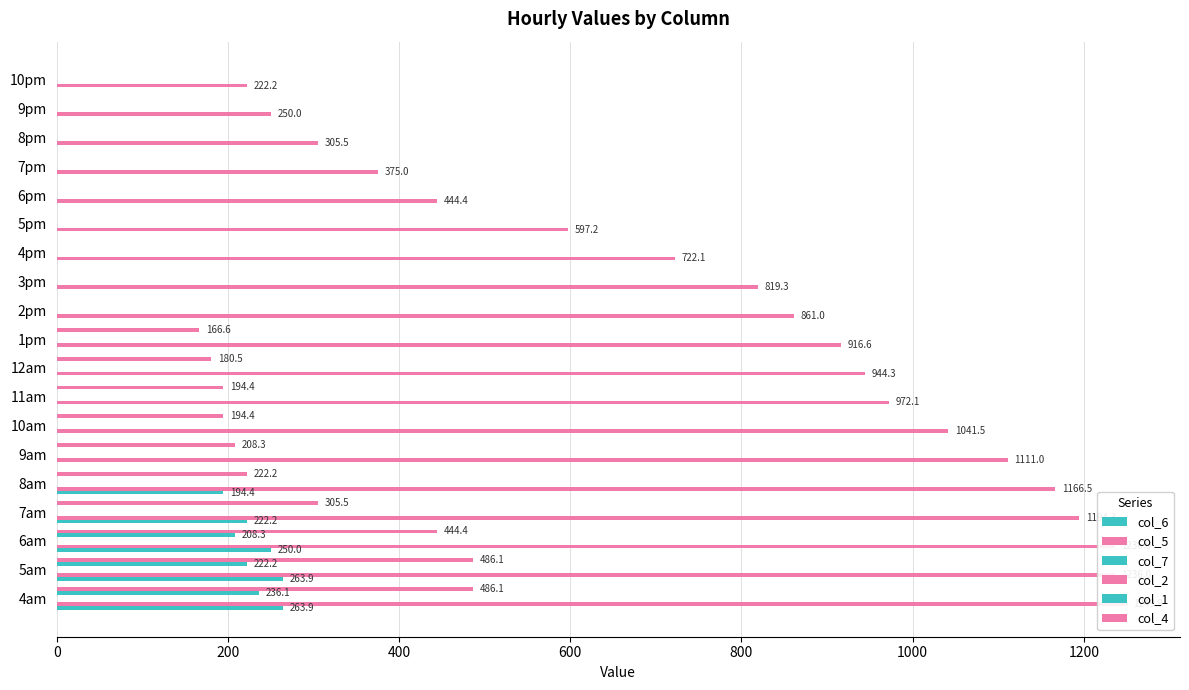

What are all the series names shown in the legend?

col_6, col_5, col_7, col_2, col_1, col_4